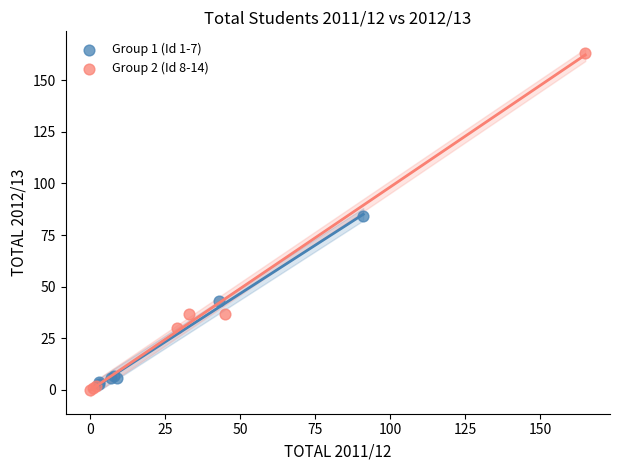

Which series reaches the maximum Y coordinate?

Group 2 (Id 8-14)